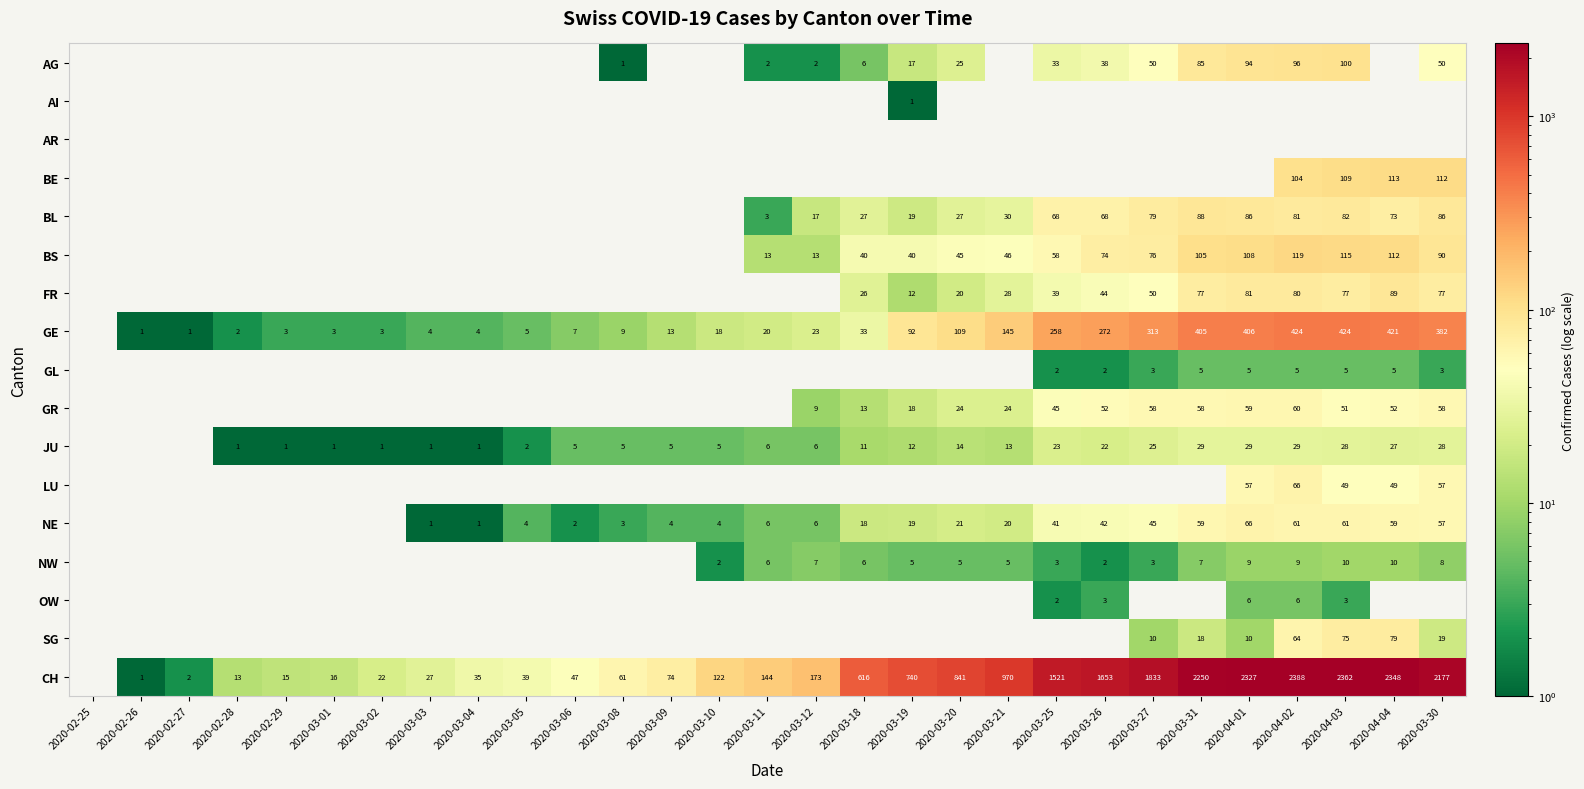

The BL series shows 43 at 2020-03-26. True or false?

False